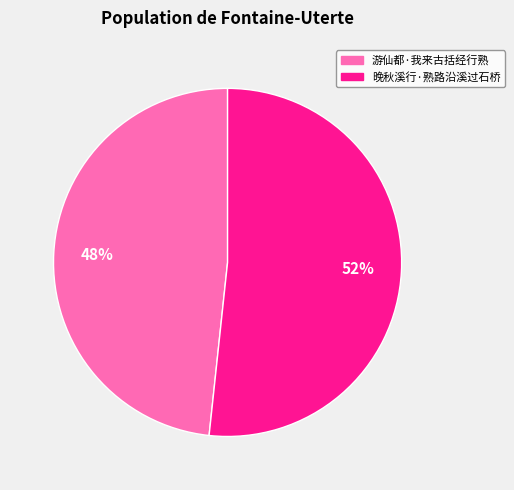

Which category has the smallest portion of the pie?

游仙都·我来古括经行熟